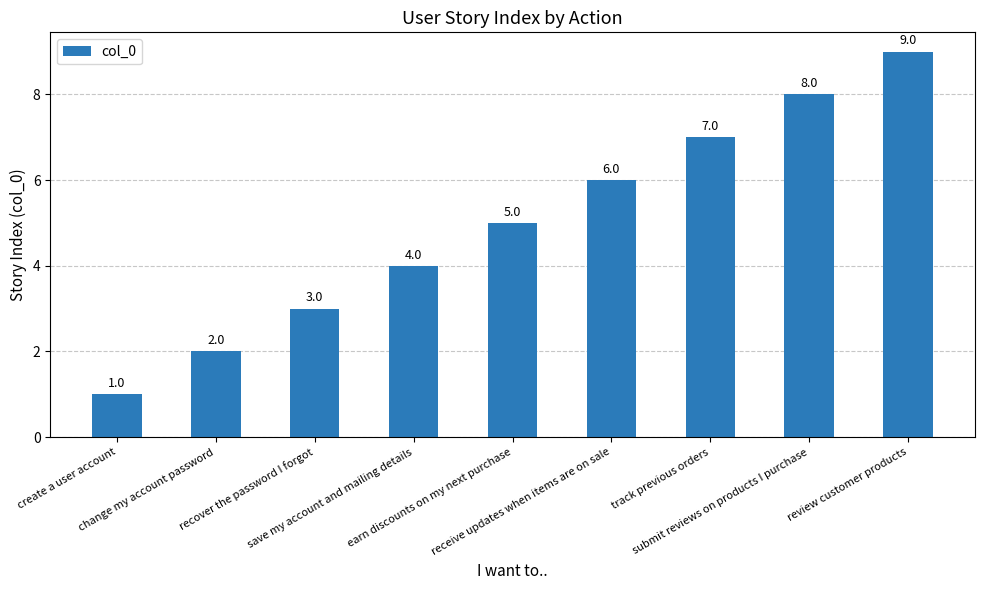

Read the value at change my account password.

2